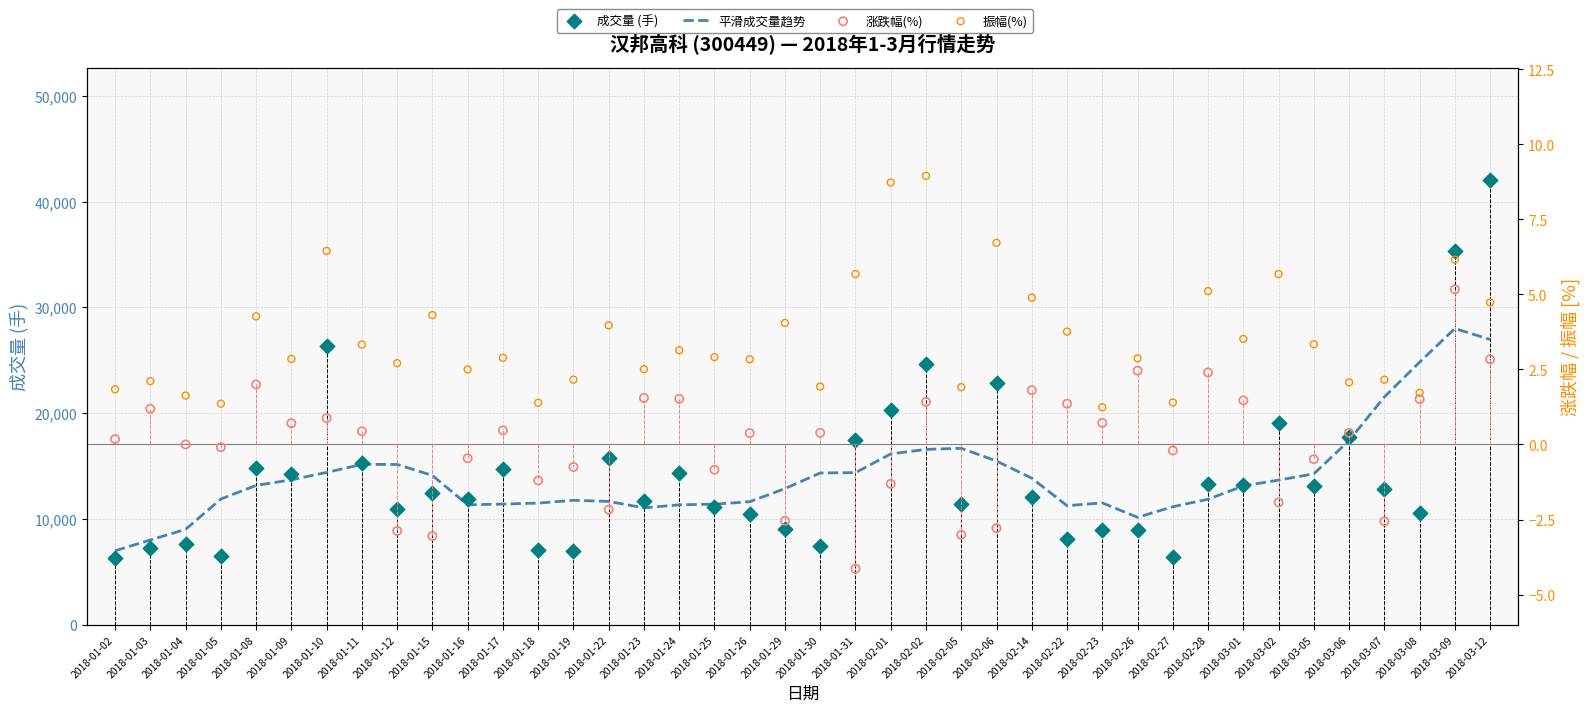

At which category is the sum across all series the highest?

2018-03-12